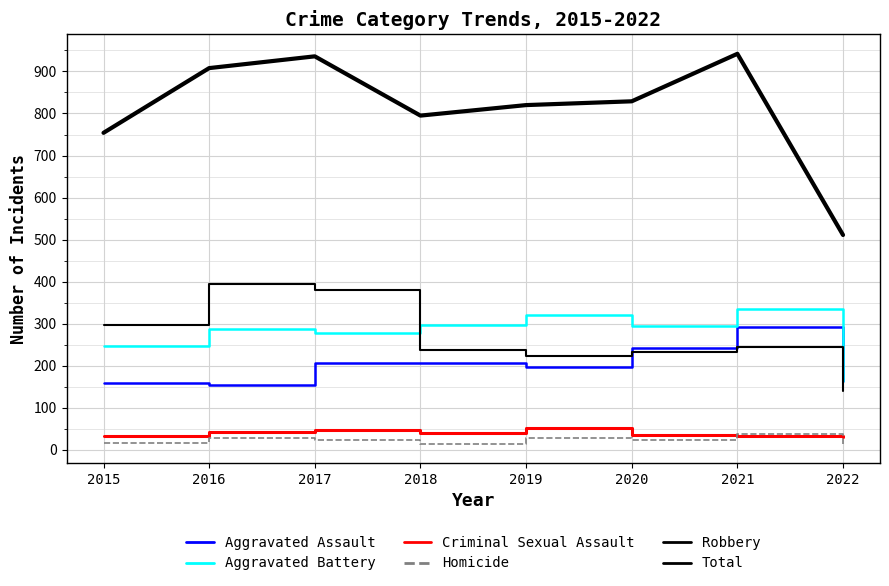

Between 2016 and 2015, which is larger?

2015